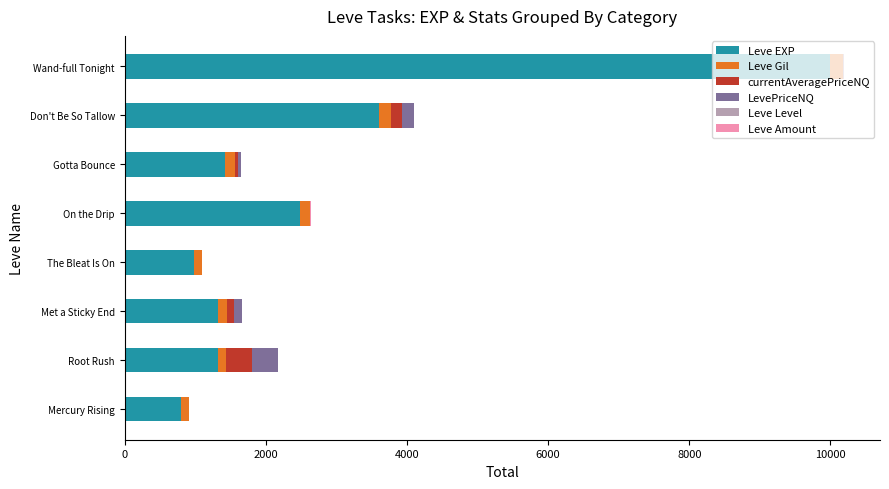

How many series are shown in this chart?

6